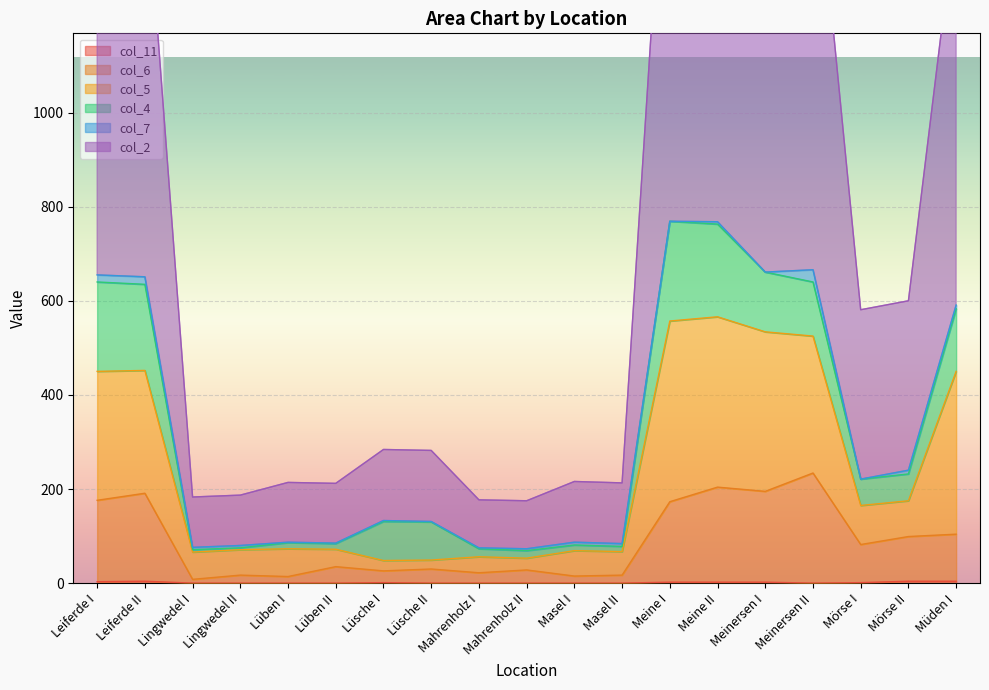

Does the chart display data point markers on the line(s)?

No